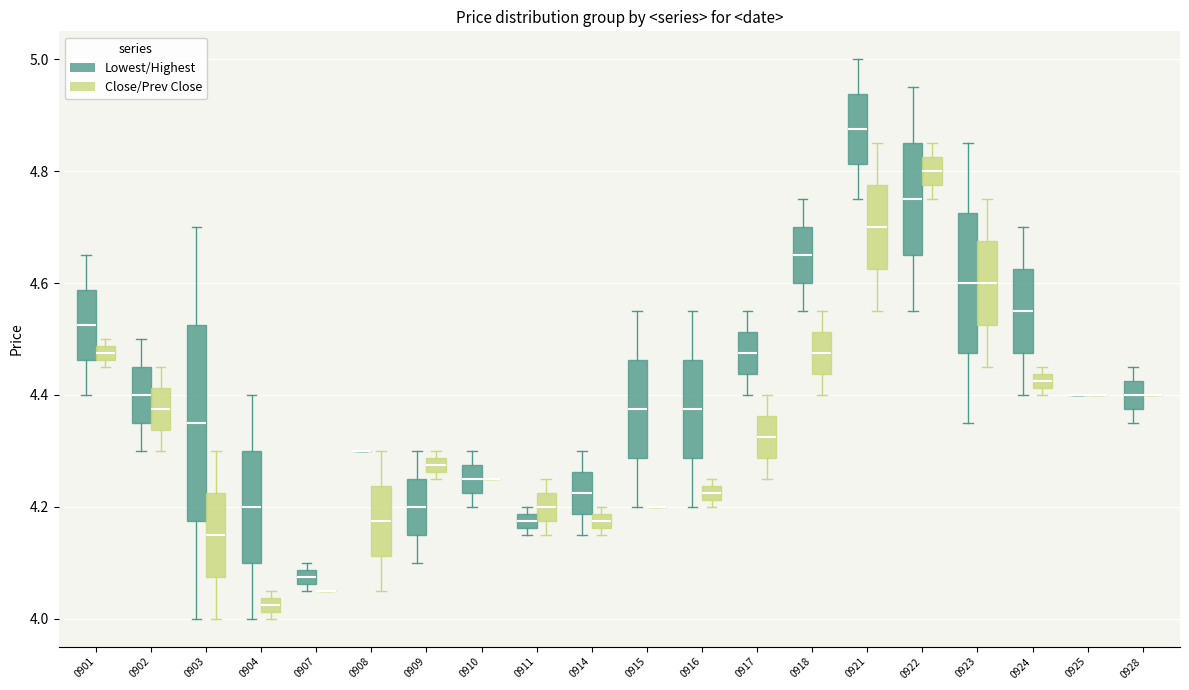

Where does the lower whisker of the box for 0909 (Lowest/Highest) end on the y-axis? The values are not printed on the chart, so give them approximately, as read against the axis.

4.10